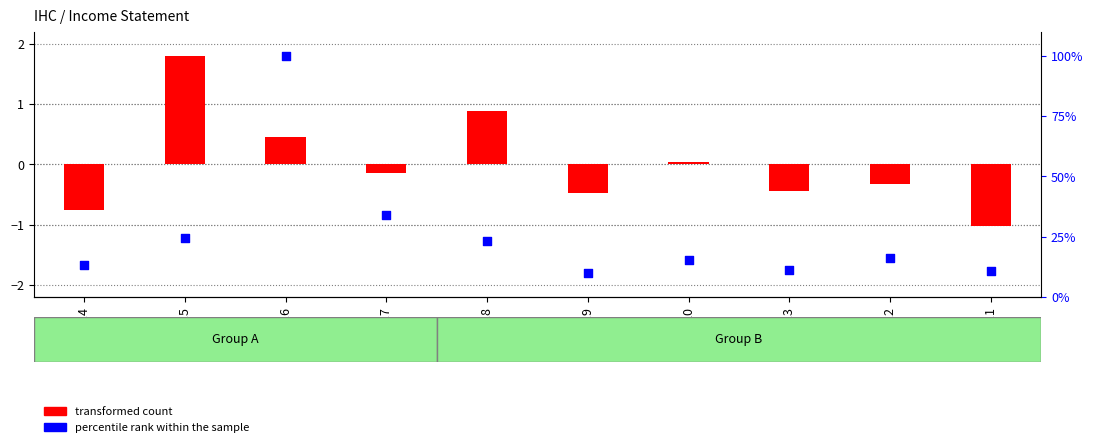

Which series has the largest total across all categories?

percentile rank within the sample